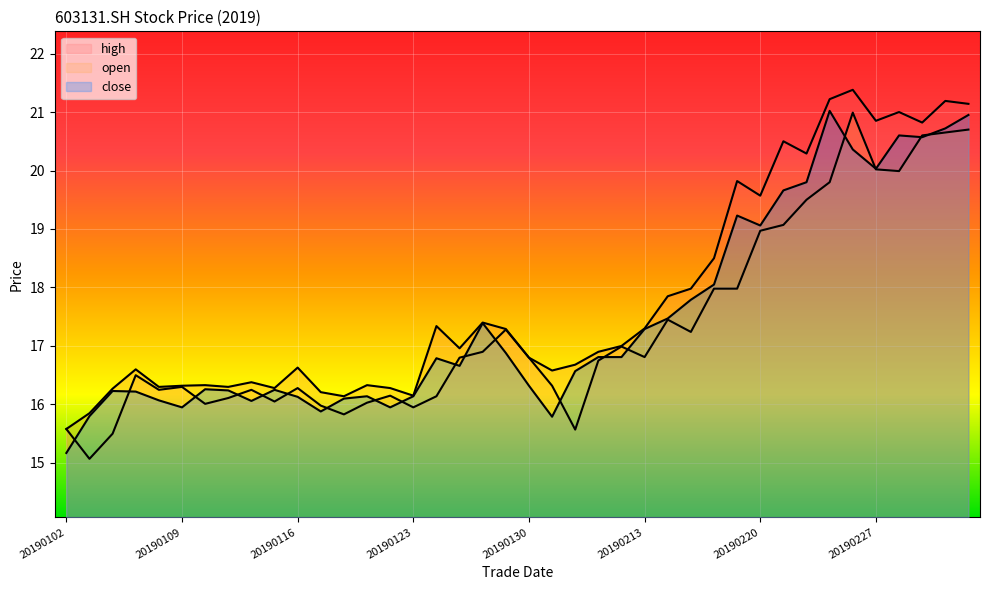

In close, how many points are lower than both neighbors (excluding endpoints)?

9